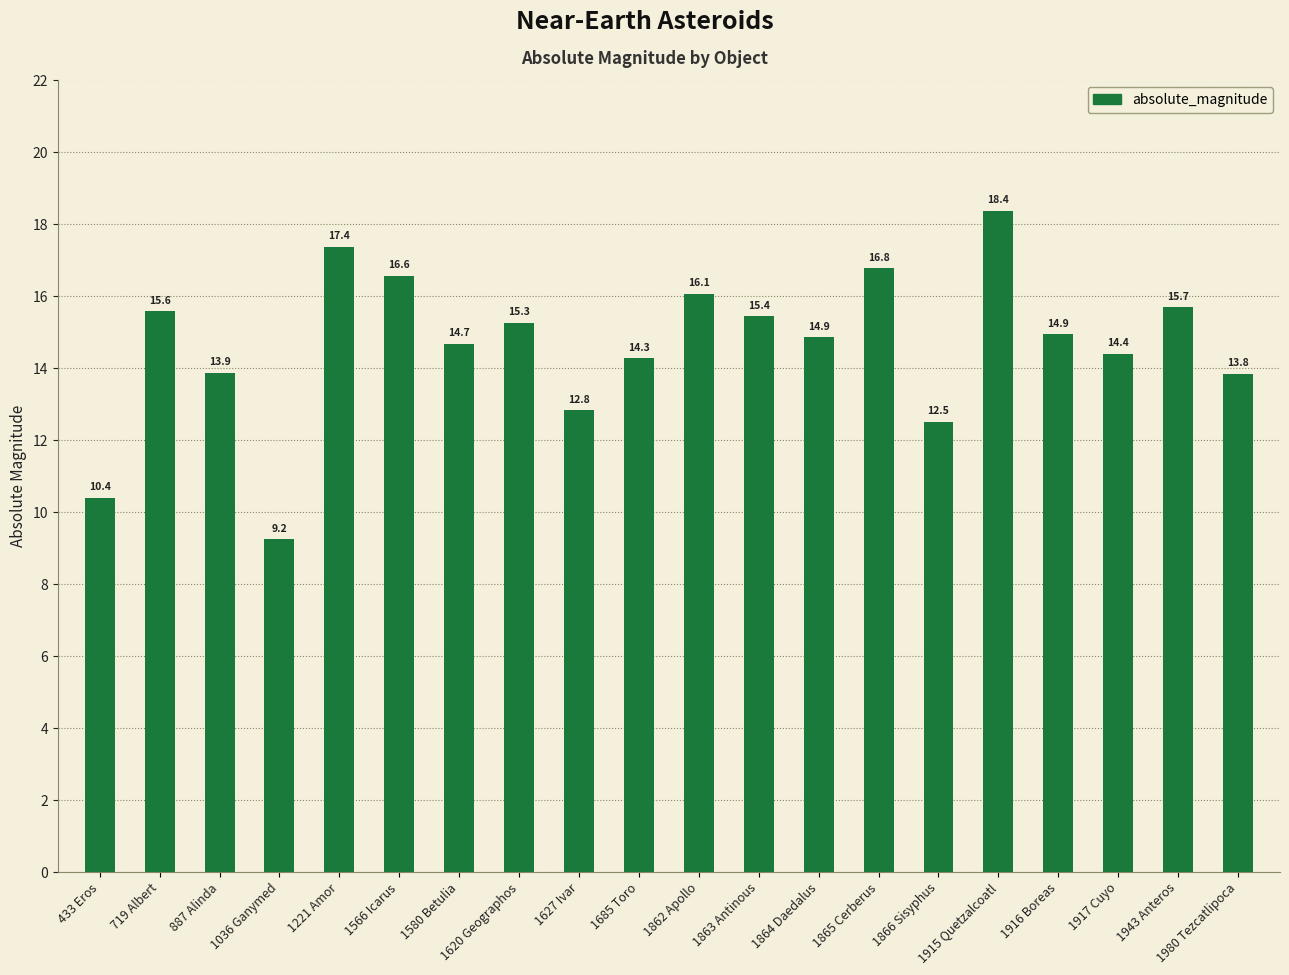

Which has a higher value, 1980 Tezcatlipoca or 1916 Boreas?

1916 Boreas